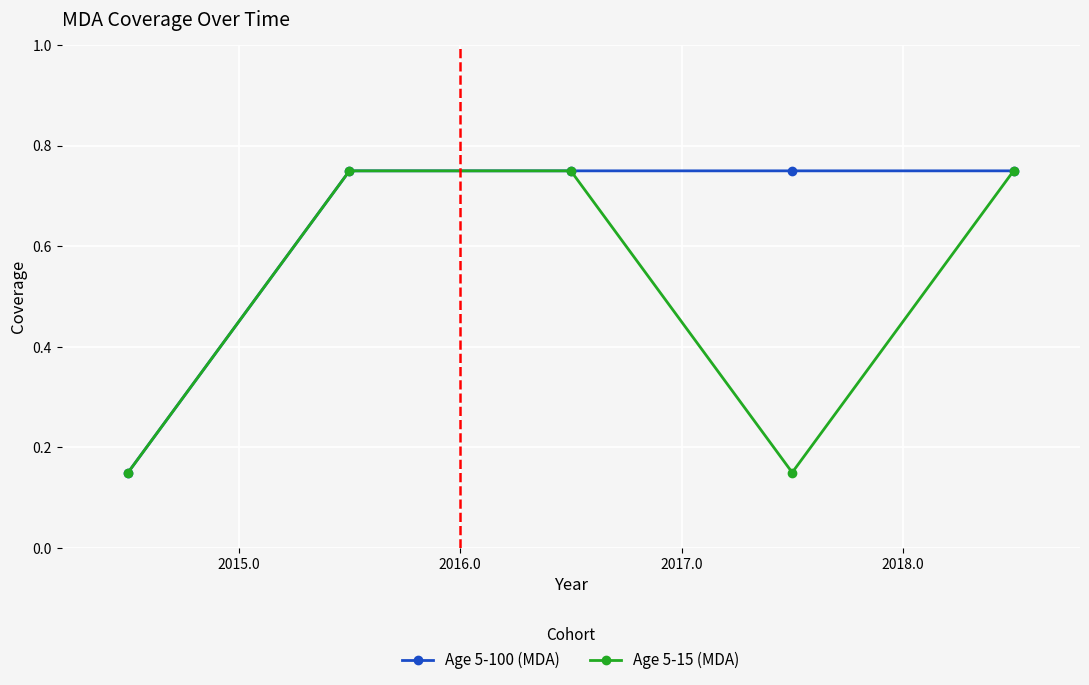

How many categories are shown in the chart?

5